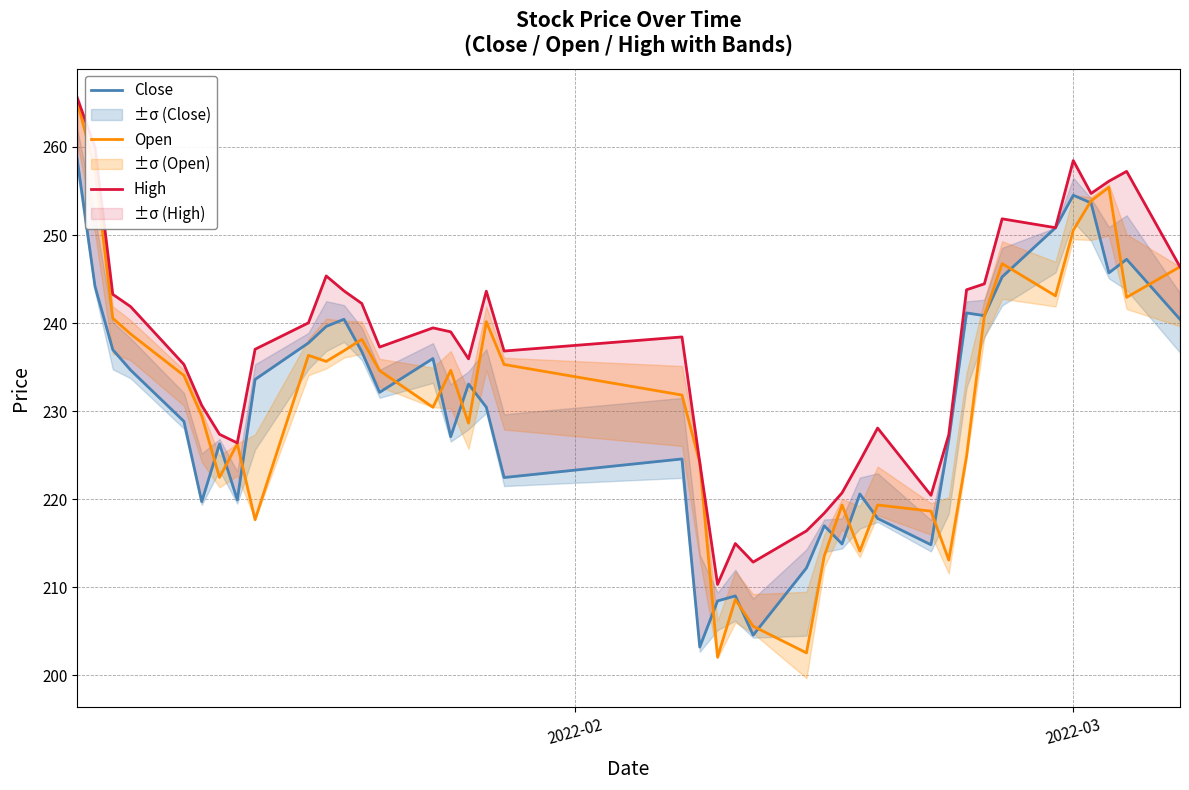

What are all the series names shown in the legend?

Close, Open, High